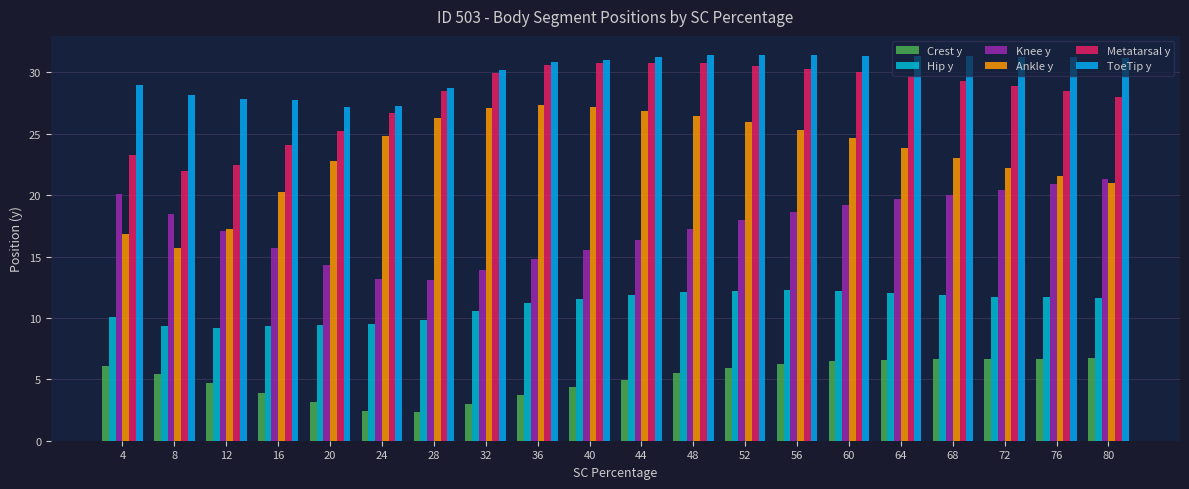

Reading right to left, transcribe all the data shown in this chart.

Crest y: 80=6.7	76=6.7	72=6.6	68=6.6	64=6.6	60=6.5	56=6.3	52=5.9	48=5.5	44=4.9	40=4.3	36=3.8	32=3.0	28=2.4	24=2.4	20=3.2	16=3.9	12=4.7	8=5.5	4=6.1
Hip y: 80=11.6	76=11.7	72=11.7	68=11.9	64=12.1	60=12.2	56=12.3	52=12.2	48=12.1	44=11.9	40=11.6	36=11.2	32=10.5	28=9.8	24=9.5	20=9.4	16=9.3	12=9.1	8=9.3	4=10.1
Knee y: 80=21.3	76=20.9	72=20.4	68=20.0	64=19.7	60=19.2	56=18.6	52=18.0	48=17.2	44=16.4	40=15.5	36=14.8	32=13.9	28=13.1	24=13.2	20=14.3	16=15.7	12=17.0	8=18.4	4=20.1
Ankle y: 80=21.0	76=21.6	72=22.2	68=23.0	64=23.8	60=24.6	56=25.3	52=25.9	48=26.5	44=26.9	40=27.2	36=27.3	32=27.1	28=26.3	24=24.8	20=22.8	16=20.3	12=17.2	8=15.7	4=16.9
Metatarsal y: 80=28.0	76=28.5	72=28.9	68=29.3	64=29.7	60=30.0	56=30.3	52=30.5	48=30.8	44=30.8	40=30.7	36=30.6	32=29.9	28=28.5	24=26.7	20=25.2	16=24.0	12=22.5	8=21.9	4=23.2
ToeTip y: 80=31.2	76=31.2	72=31.3	68=31.3	64=31.3	60=31.4	56=31.4	52=31.4	48=31.4	44=31.2	40=31.0	36=30.9	32=30.2	28=28.7	24=27.3	20=27.2	16=27.8	12=27.9	8=28.2	4=29.0